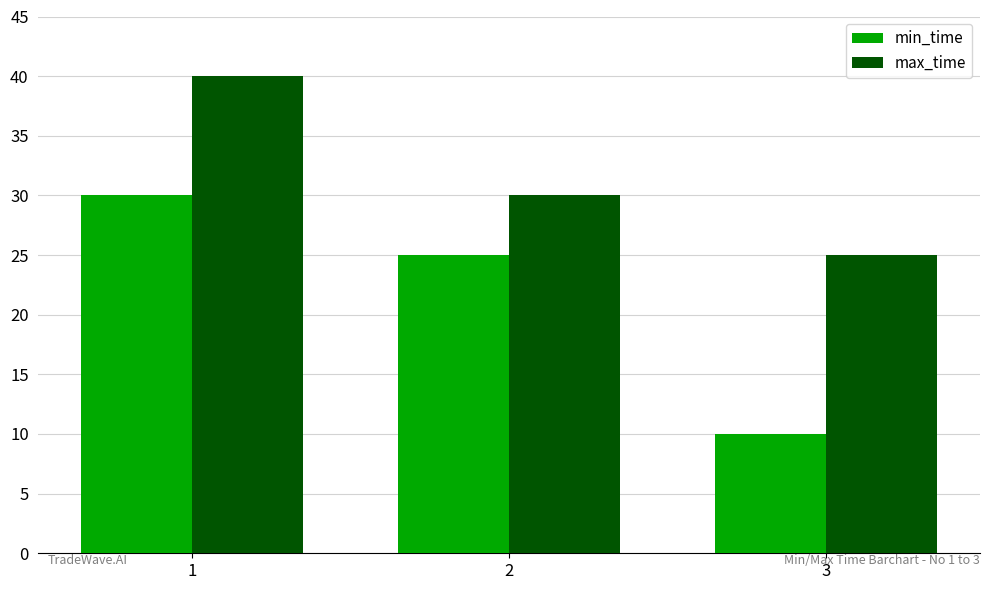

List the series in order of their overall mean, lowest first.

min_time, max_time